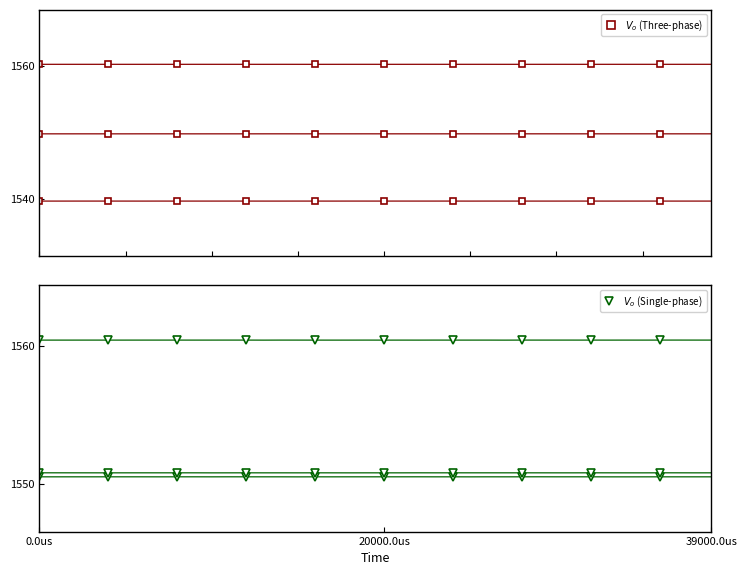

Is the value of CH1 | AA1 at 7 greater than the value of CH2 | AA2 at 10?

No